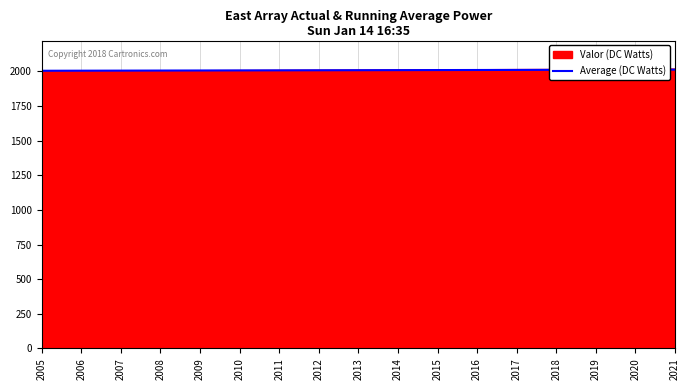

What is the change in value from 2009 to 2017?

+4.0